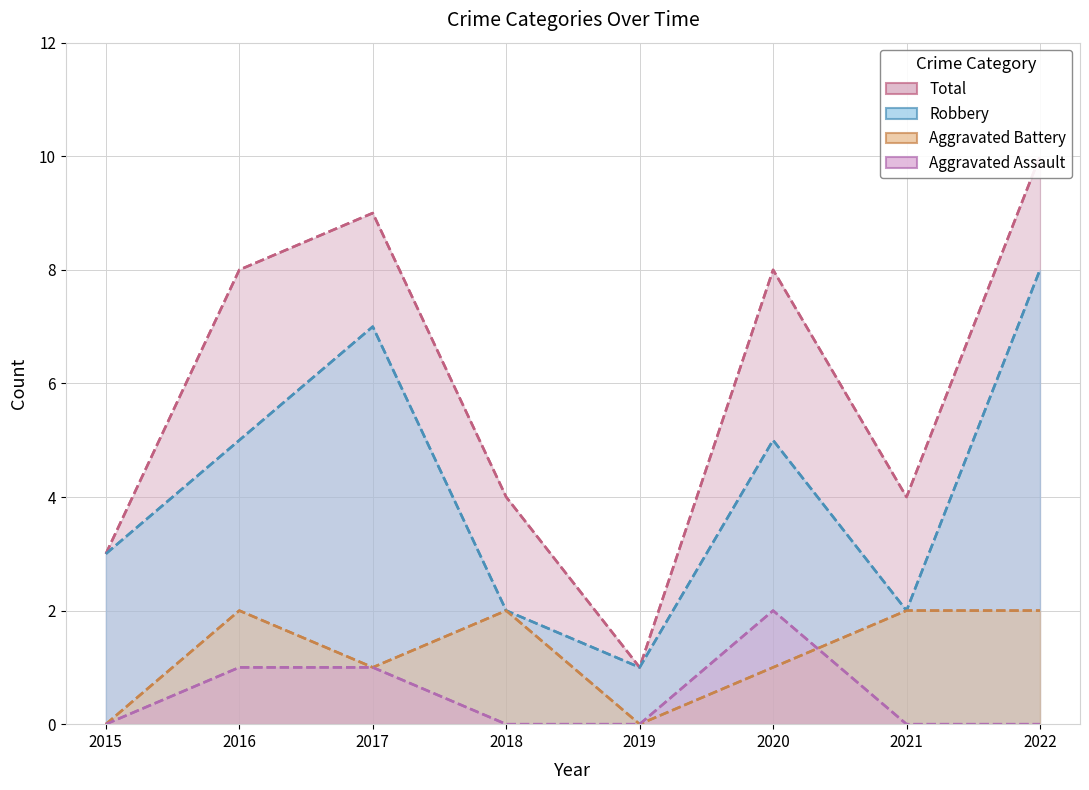

What value does the Robbery series have at 2016?

5